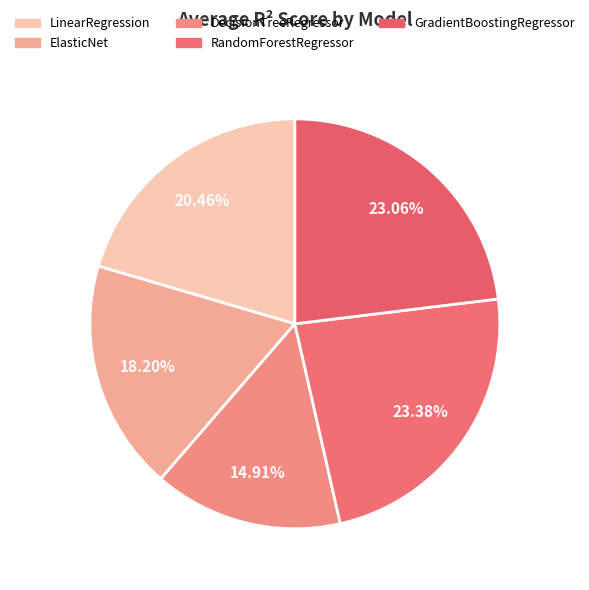

Is there any slice that represents more than half of the pie?

No